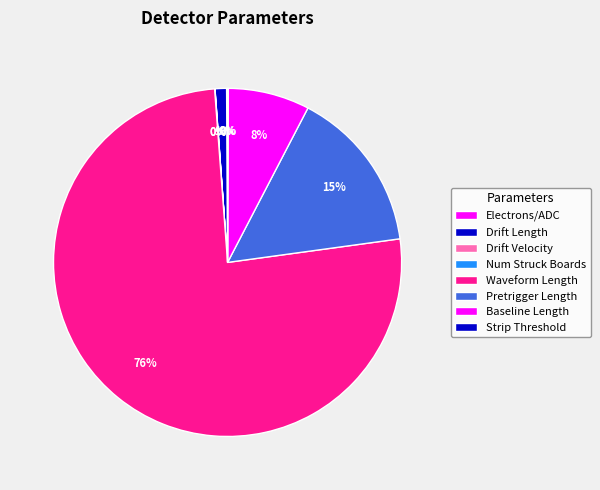

To the nearest percent, what is the difference between the Drift Velocity and Pretrigger Length slice percentages?

15%